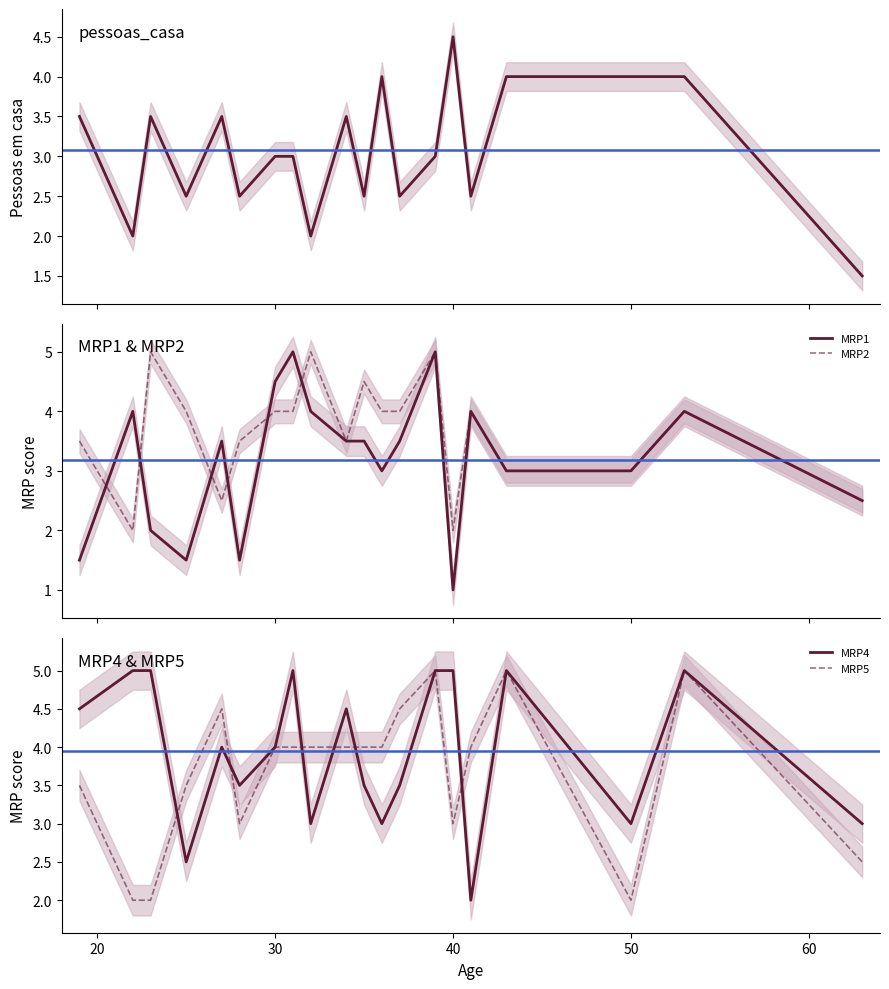

What is the sum of all MRP5 values?

73.5